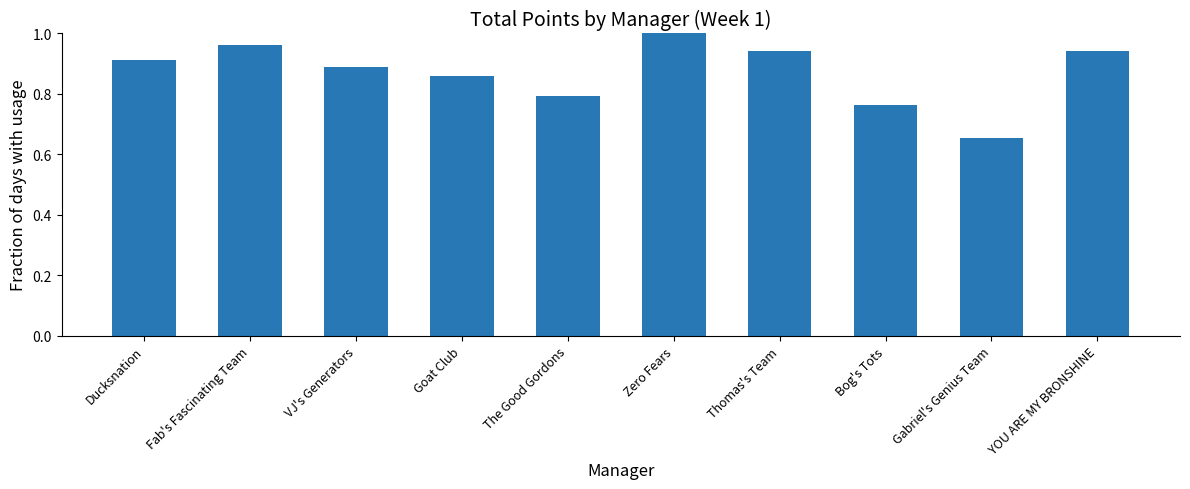

How many data points does each series have?

10